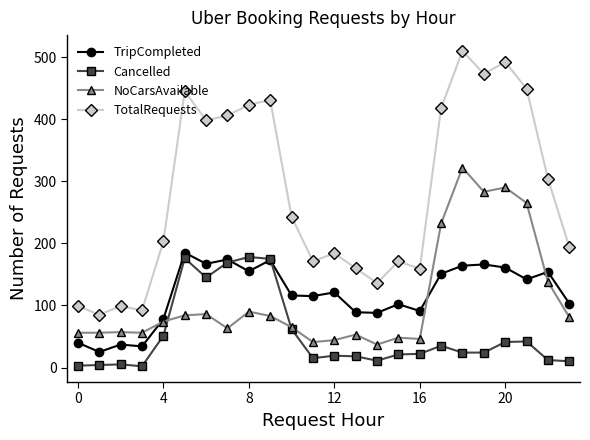

Which series has the widest spread of values?

TotalRequests